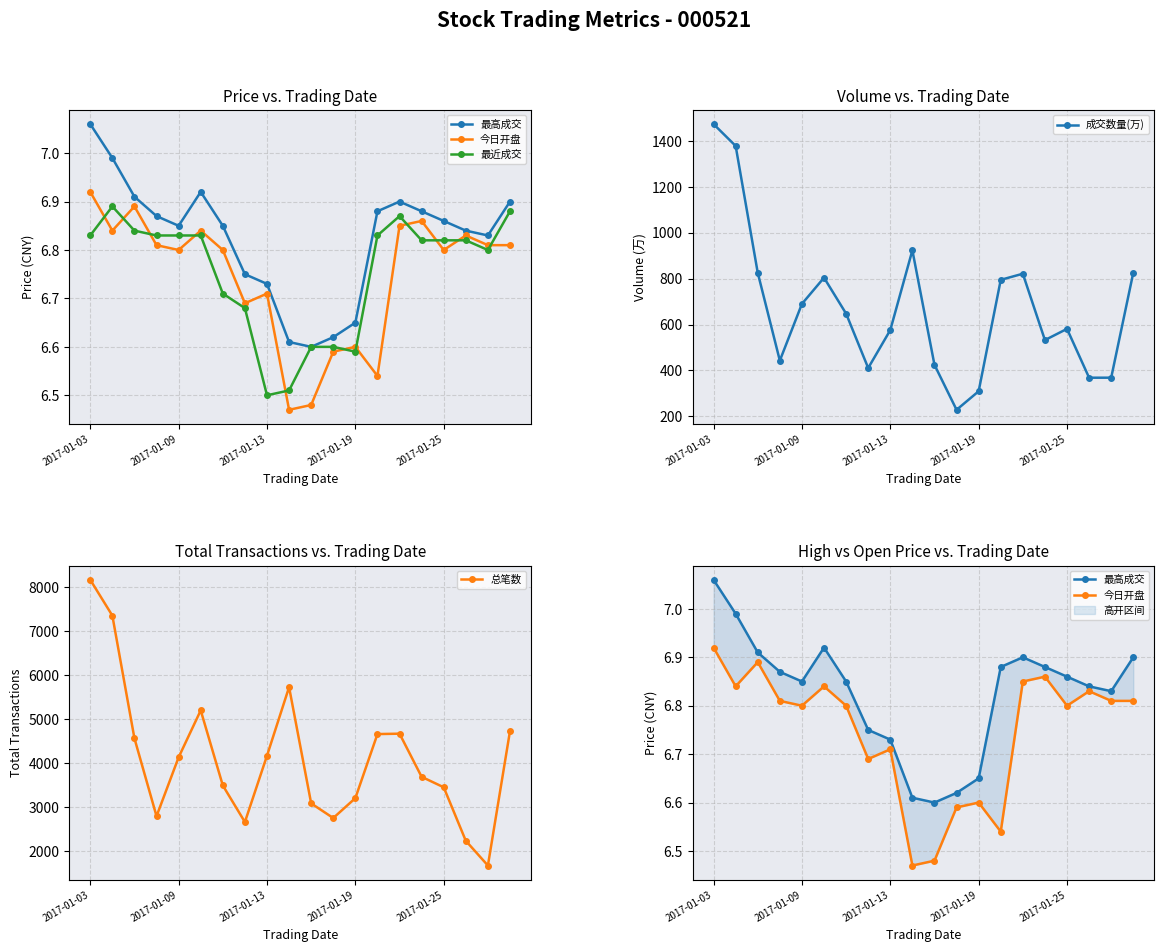

What is the spread (max minus min) of values at 7?

2661.3